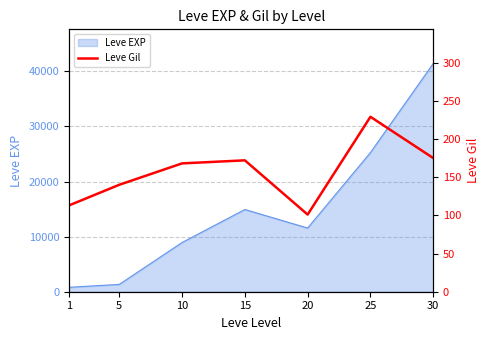

Reading left to right, what are all the values shown in this chart?

113	140	168	172	101	229	175